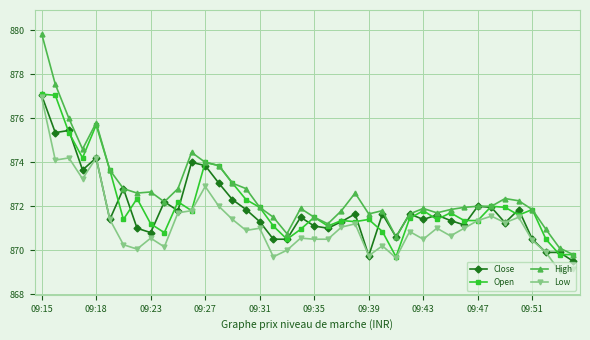

Which series has the widest spread of values?

High